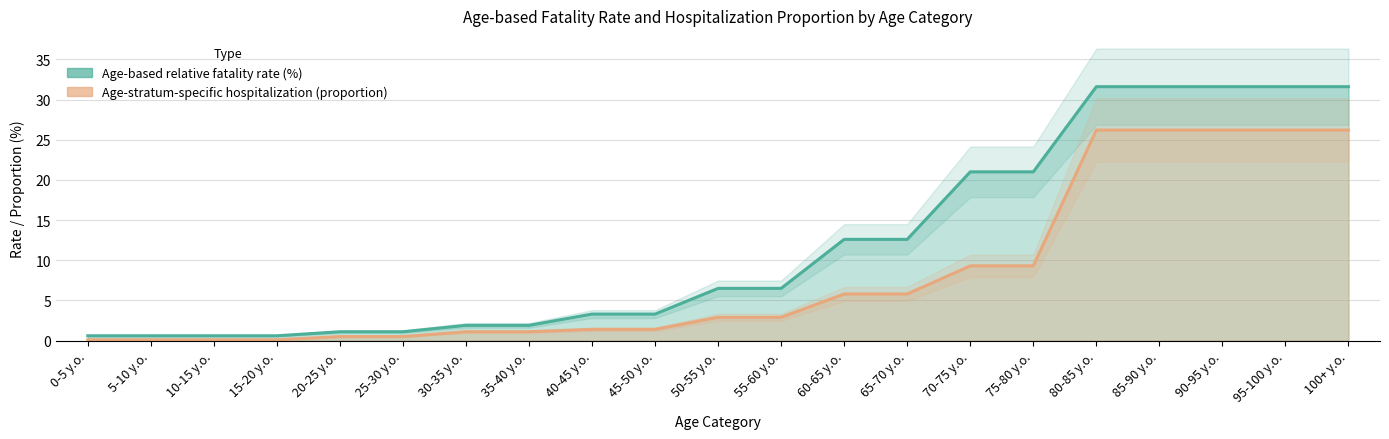

True or false: Age-based relative fatality rate (%) and Age-stratum-specific hospitalization (proportion) cross at least once.

False